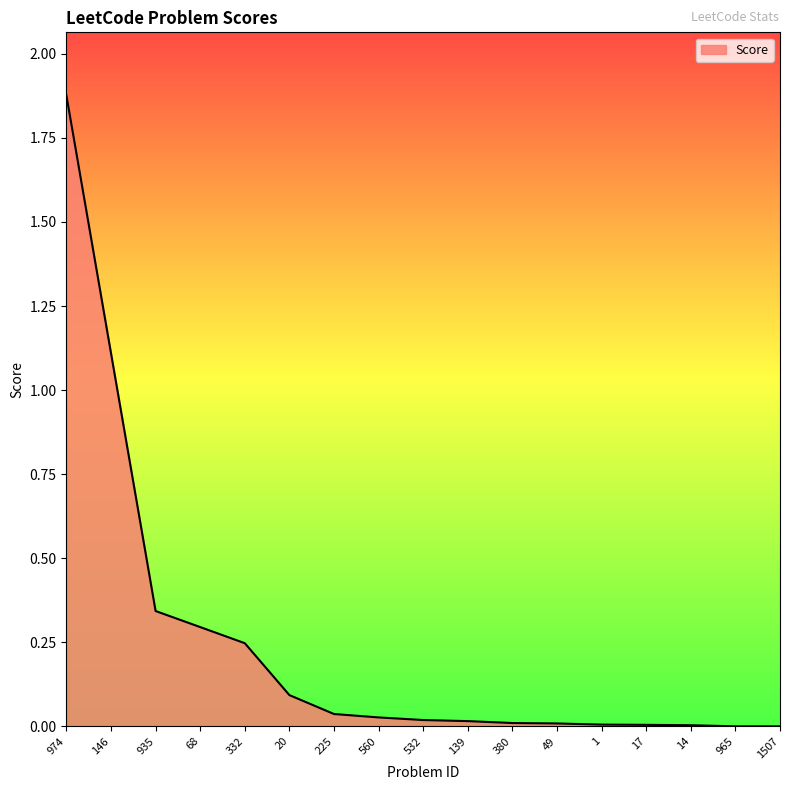

What position from the left is 974?

1